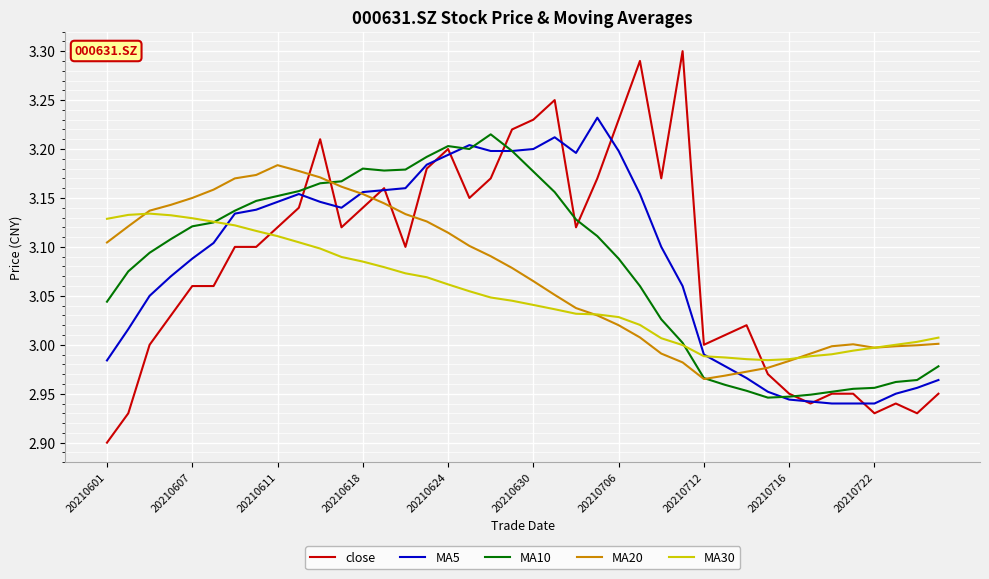

How many times do close and MA20 cross each other?

6